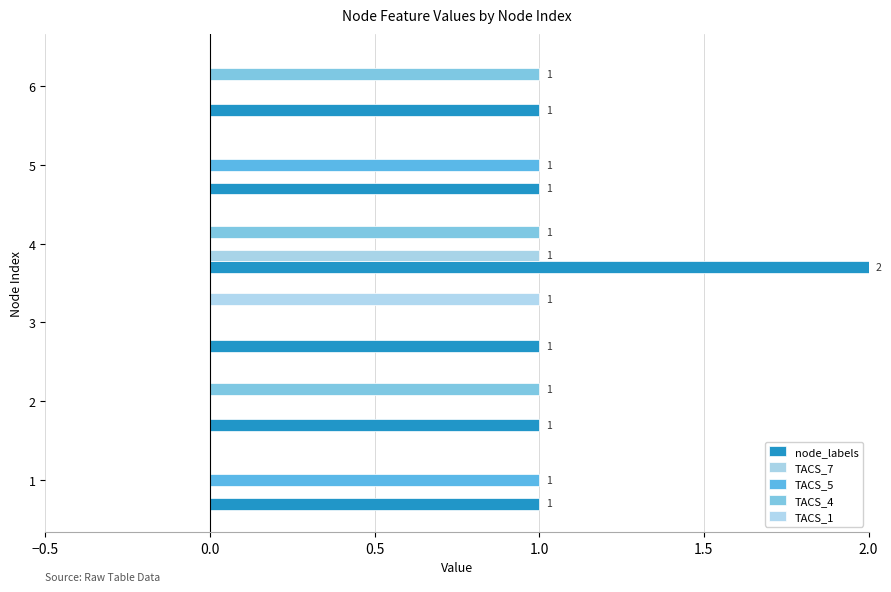

At which category is the sum across all series the highest?

4